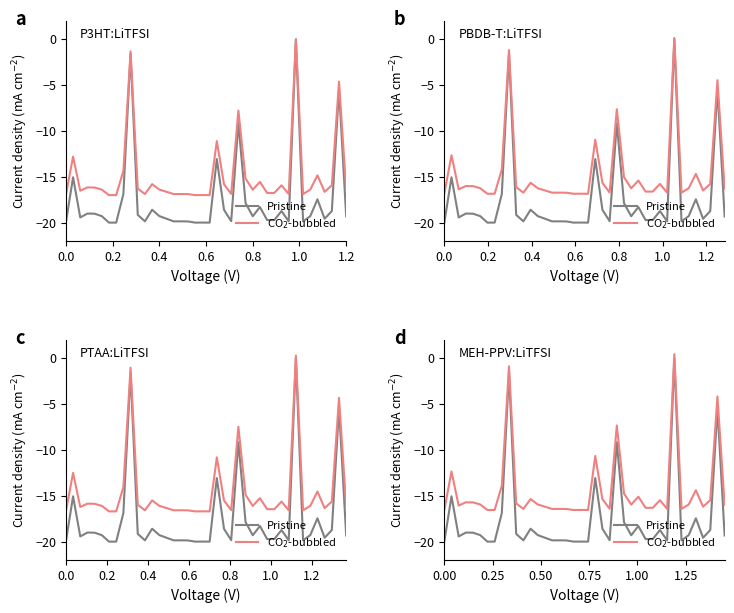

Reading left to right, what are all the values shown in this chart?

Pristine: -20.0	-15.1	-19.4	-19.0	-19.0	-19.3	-20.0	-20.0	-16.9	-1.6	-19.2	-19.9	-18.6	-19.3	-19.6	-19.9	-19.9	-19.9	-20.0	-20.0	-20.0	-13.1	-18.6	-19.8	-9.1	-17.9	-19.3	-18.3	-19.7	-19.7	-18.7	-19.9	0.0	-19.9	-19.3	-17.5	-19.6	-18.7	-5.4	-19.3
CO$_2$-bubbled: -16.6	-12.3	-16.1	-15.7	-15.7	-15.9	-16.5	-16.5	-13.9	-0.9	-15.8	-16.4	-15.4	-15.9	-16.2	-16.4	-16.4	-16.4	-16.6	-16.5	-16.5	-10.7	-15.4	-16.4	-7.3	-14.7	-16.0	-15.1	-16.3	-16.3	-15.5	-16.4	0.4	-16.4	-16.0	-14.4	-16.2	-15.5	-4.2	-16.0